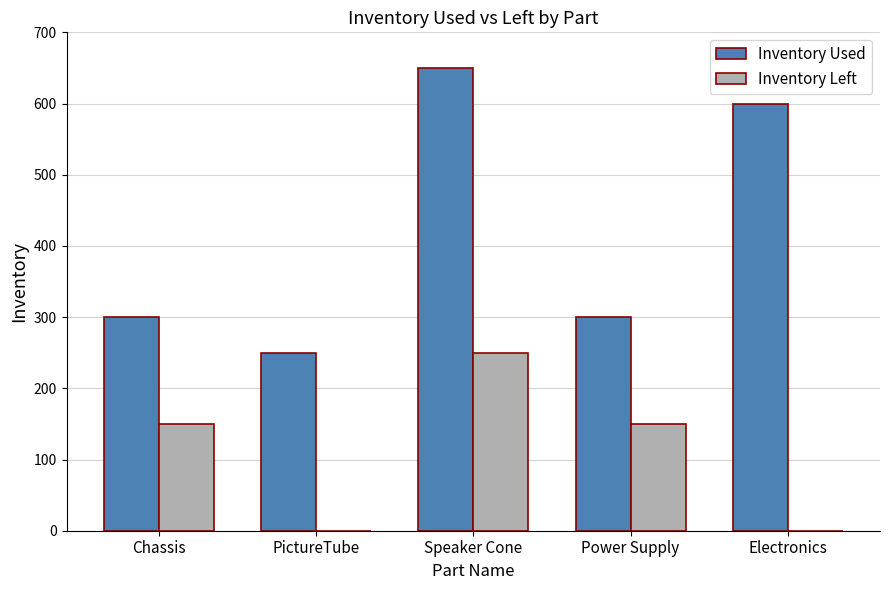

Which series changed the most between Chassis and Electronics?

Inventory Used